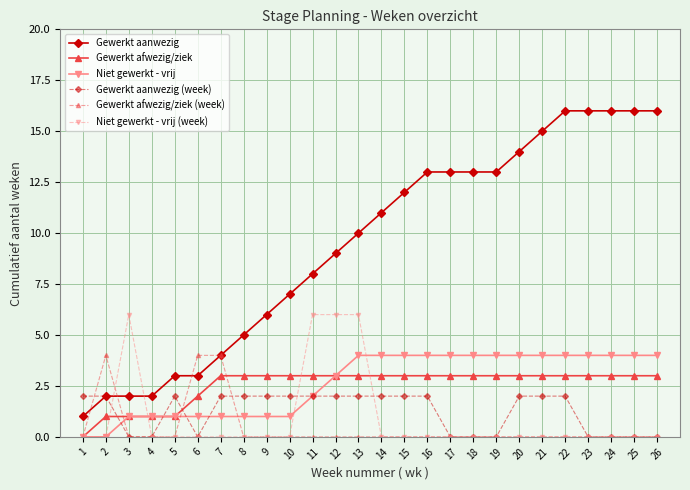

Reading left to right, extract all data points from this chart.

Gewerkt aanwezig: 1	2	2	2	3	3	4	5	6	7	8	9	10	11	12	13	13	13	13	14	15	16	16	16	16	16
Gewerkt afwezig/ziek: 0	1	1	1	1	2	3	3	3	3	3	3	3	3	3	3	3	3	3	3	3	3	3	3	3	3
Niet gewerkt - vrij: 0	0	1	1	1	1	1	1	1	1	2	3	4	4	4	4	4	4	4	4	4	4	4	4	4	4
Gewerkt aanwezig (week): 2	2	0	0	2	0	2	2	2	2	2	2	2	2	2	2	0	0	0	2	2	2	0	0	0	0
Gewerkt afwezig/ziek (week): 0	4	0	0	0	4	4	0	0	0	0	0	0	0	0	0	0	0	0	0	0	0	0	0	0	0
Niet gewerkt - vrij (week): 0	0	6	0	0	0	0	0	0	0	6	6	6	0	0	0	0	0	0	0	0	0	0	0	0	0